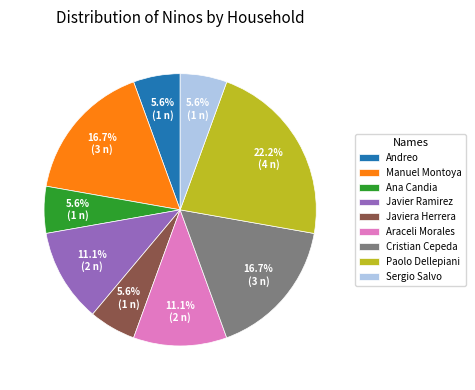

What is the largest slice in the pie chart?

Paolo Dellepiani